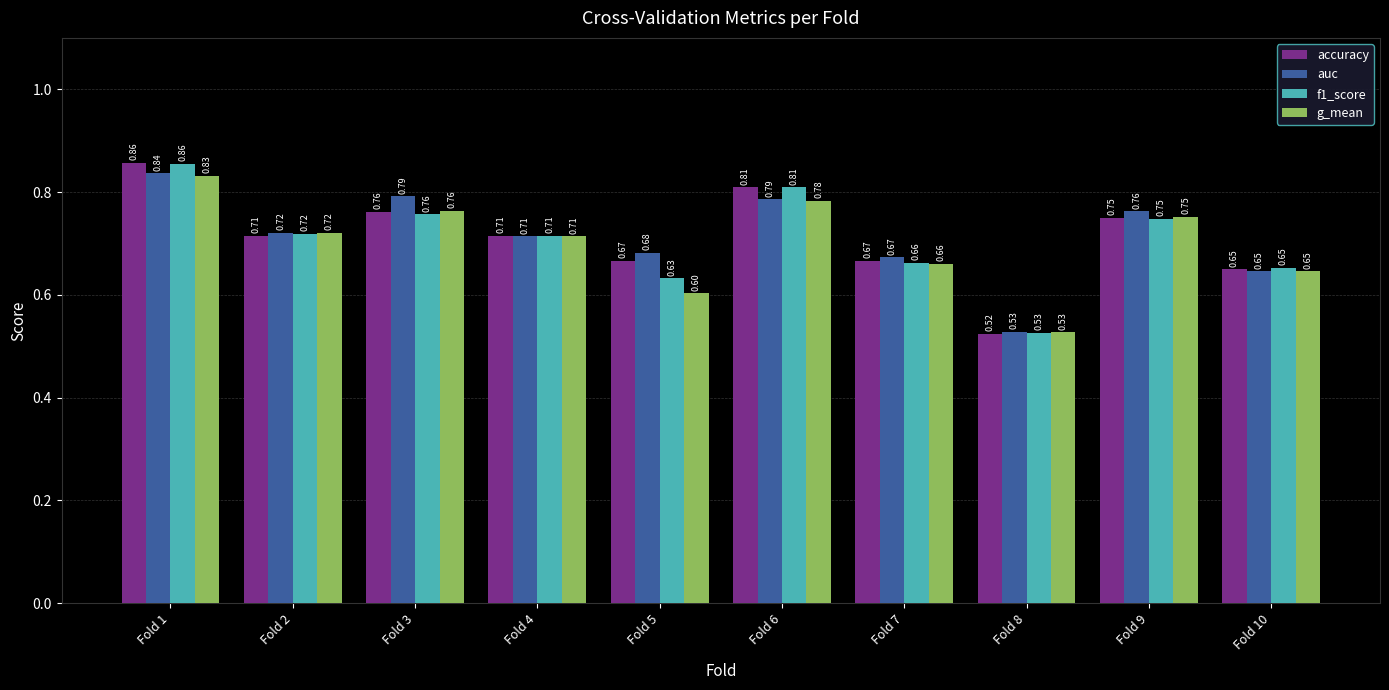

Which series has the widest spread of values?

accuracy